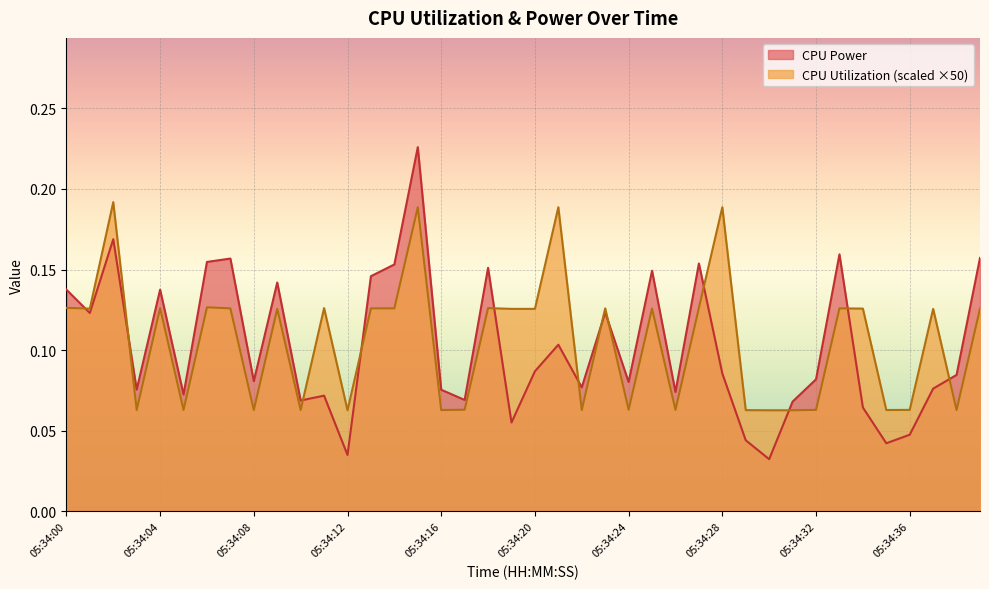

The value of CPU Utilization at 05:34:13 is 0.1. True or false?

True